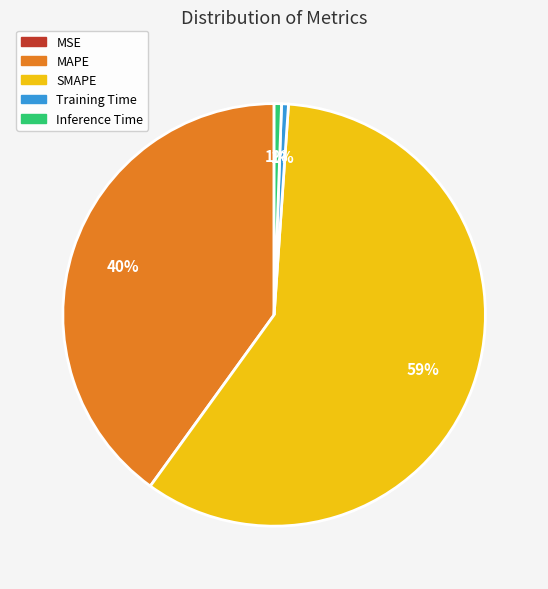

Does SMAPE account for over 50% of the chart?

Yes